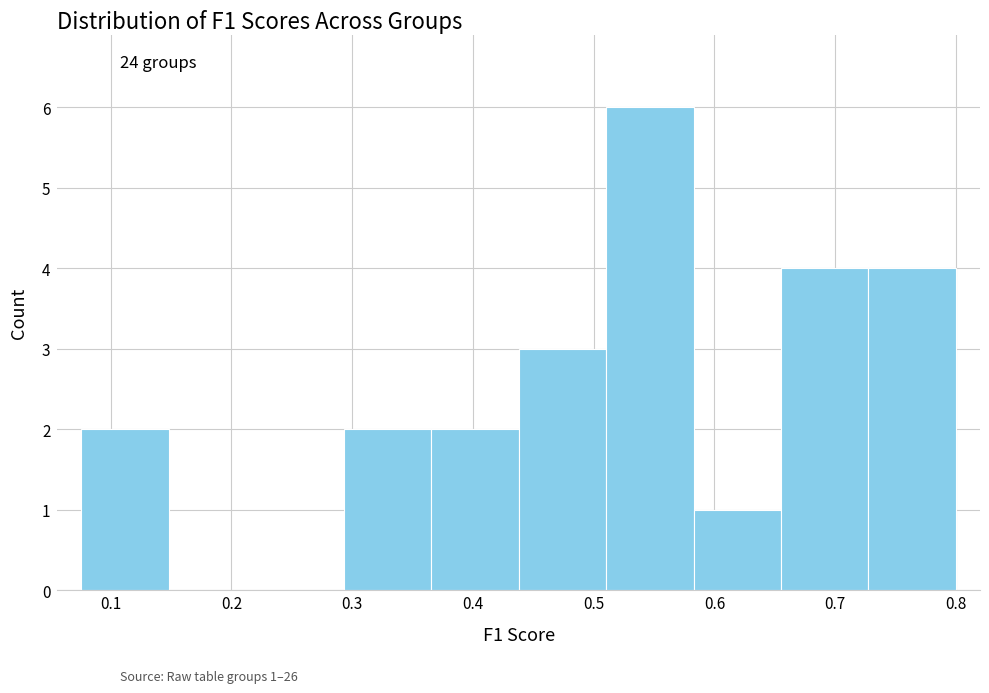

Which range on the x-axis has the tallest bar?

0.51 to 0.58